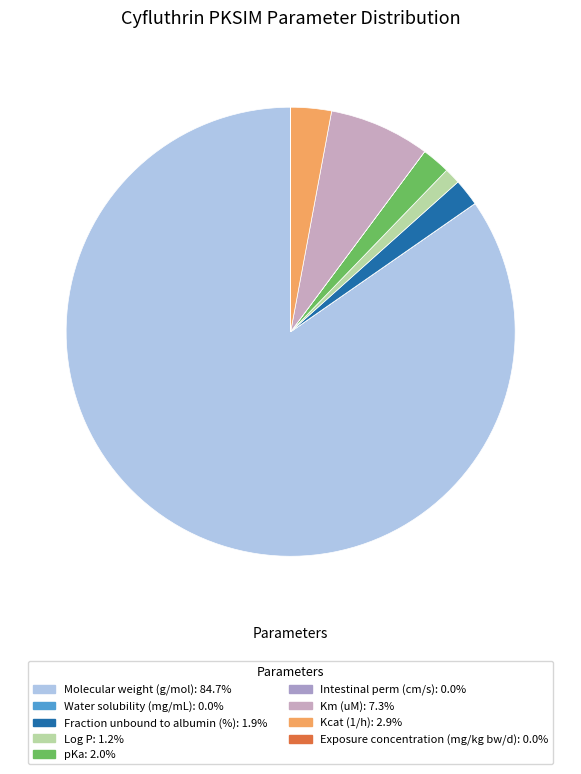

Which has a higher value, Kcat (1/h) or Exposure concentration (mg/kg bw/d)?

Kcat (1/h)